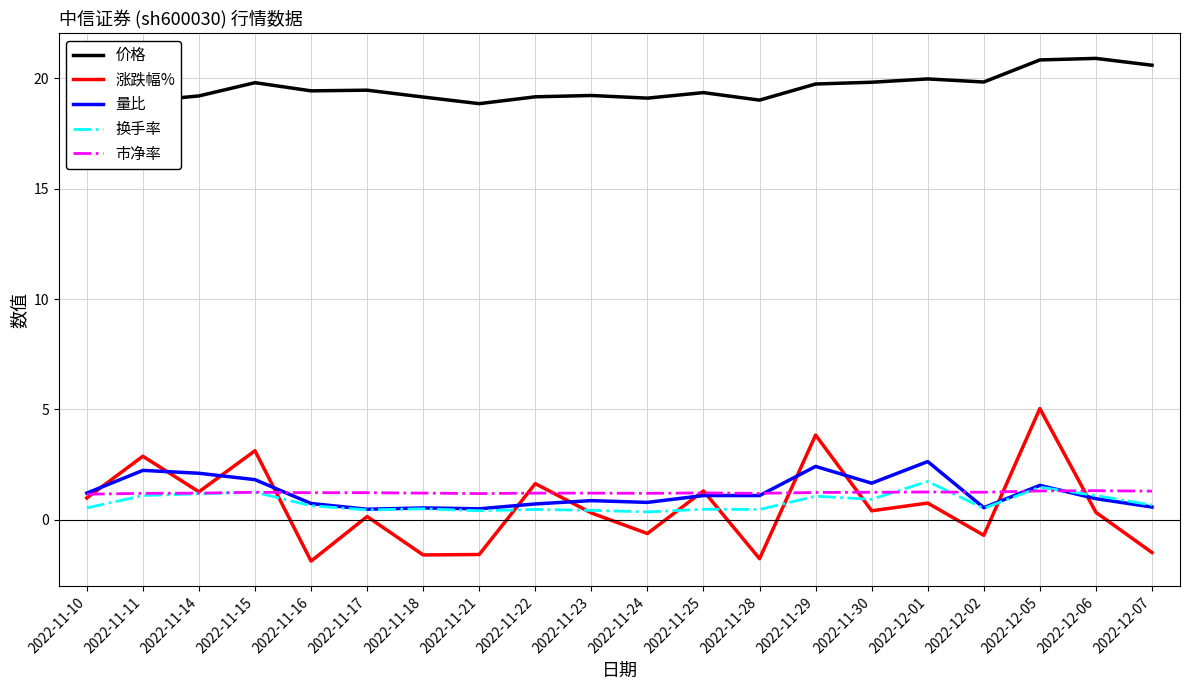

How many values in 涨跌幅% are below zero?

7